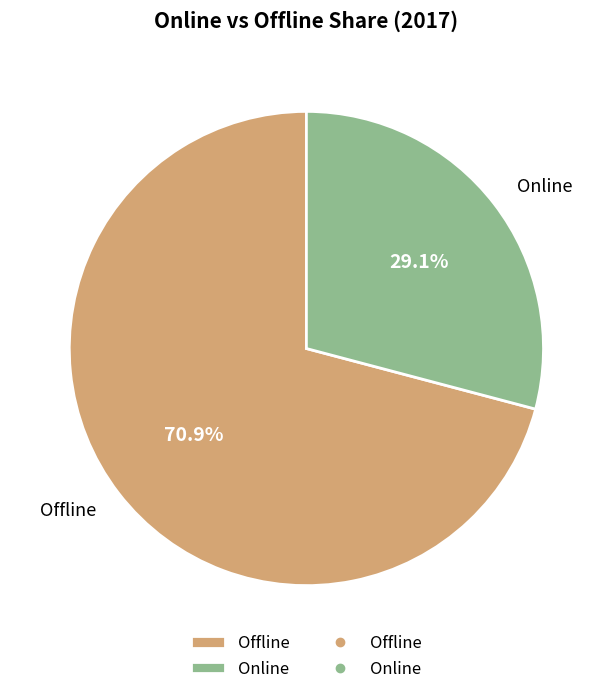

What is the largest slice in the pie chart?

Offline